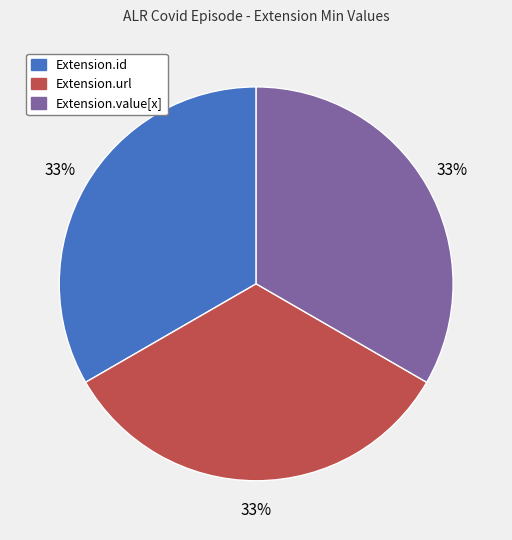

Count the number of slices in the pie.

3